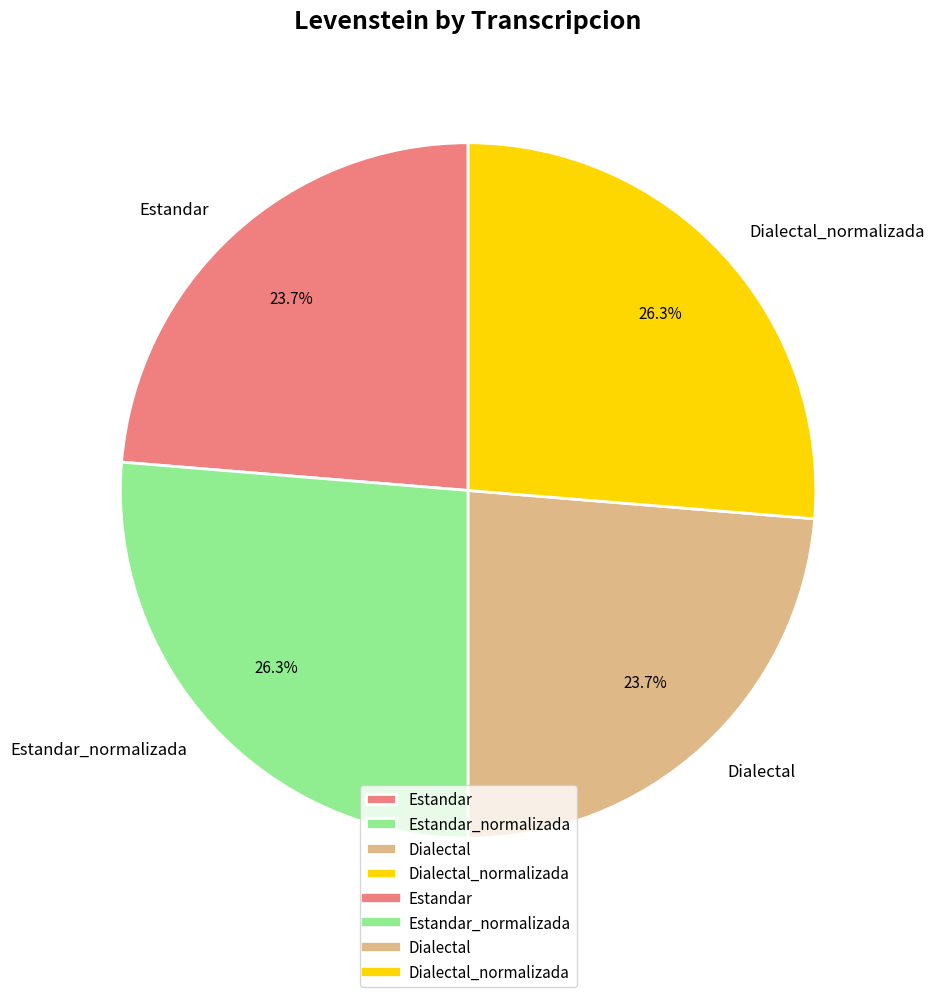

How many slices are in this pie chart?

4